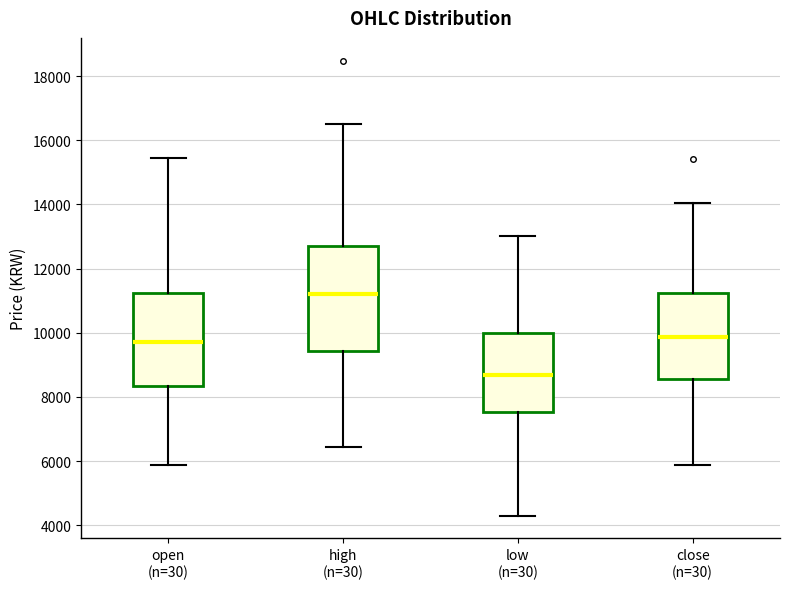

Reading left to right, transcribe this box plot: for each box, give where its median line is, the range the box spans, and where its two whiskers end, as read against the y-axis. The values are not printed on the chart, so give them approximately, as read against the axis.

open (n=30): median 9800, box 8400 to 11200, whiskers 5800 to 15400
high (n=30): median 11200, box 9400 to 12800, whiskers 6400 to 16600
low (n=30): median 8600, box 7600 to 10000, whiskers 4400 to 13000
close (n=30): median 9800, box 8600 to 11200, whiskers 5800 to 14000